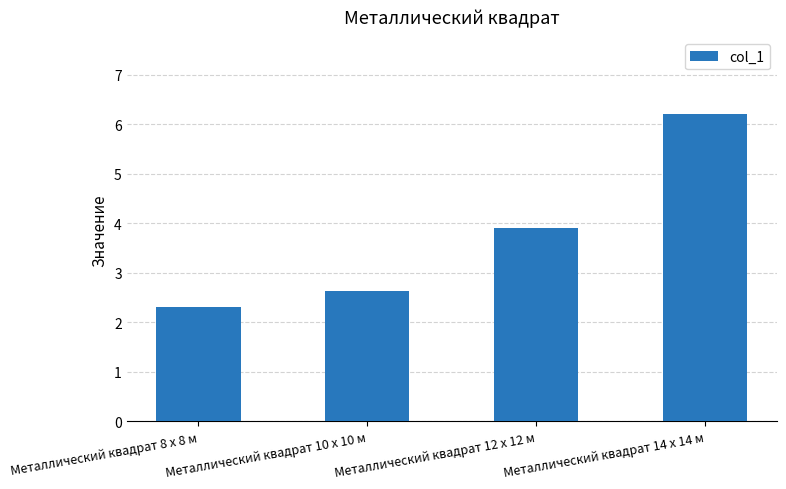

List the labels in order of value, largest first.

Металлический квадрат 14 x 14 м, Металлический квадрат 12 x 12 м, Металлический квадрат 10 x 10 м, Металлический квадрат 8 x 8 м